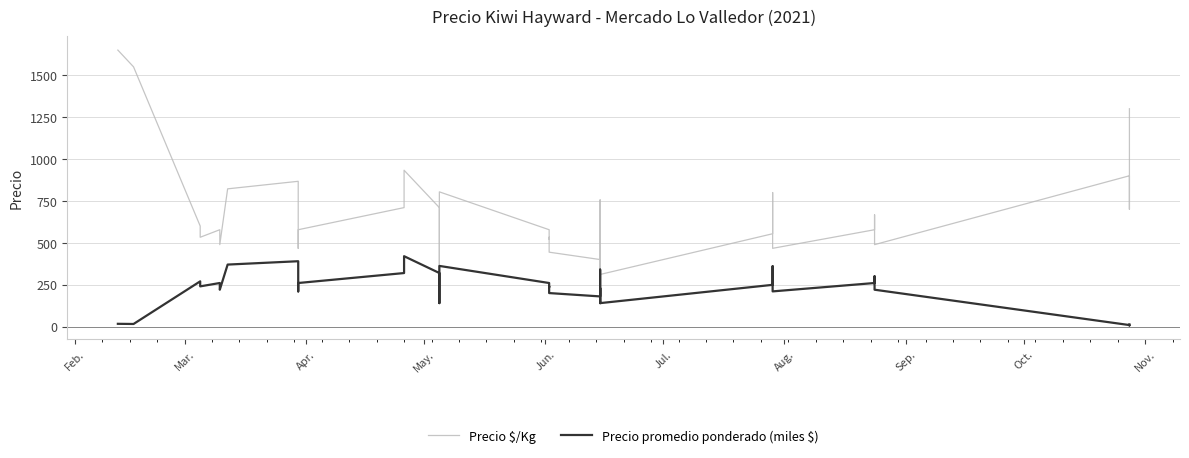

How many values in the Precio $/Kg series exceed 578?

18